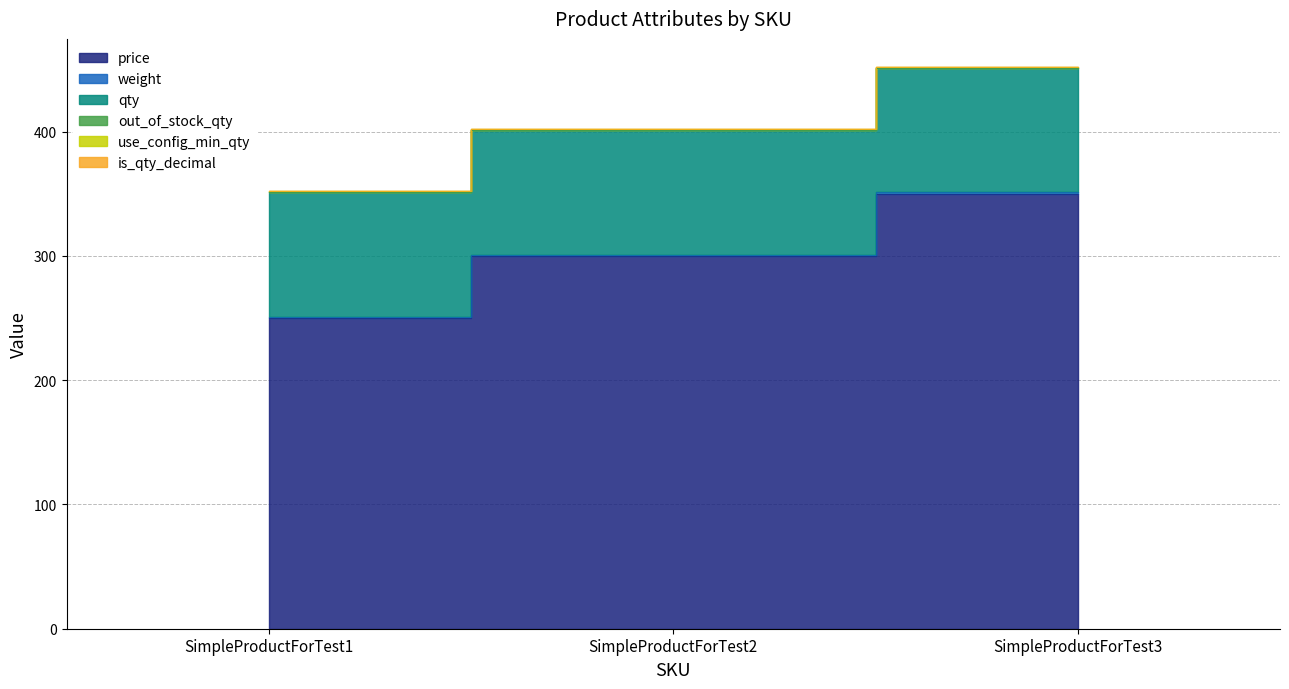

The value of qty at SimpleProductForTest2 is 146. True or false?

False